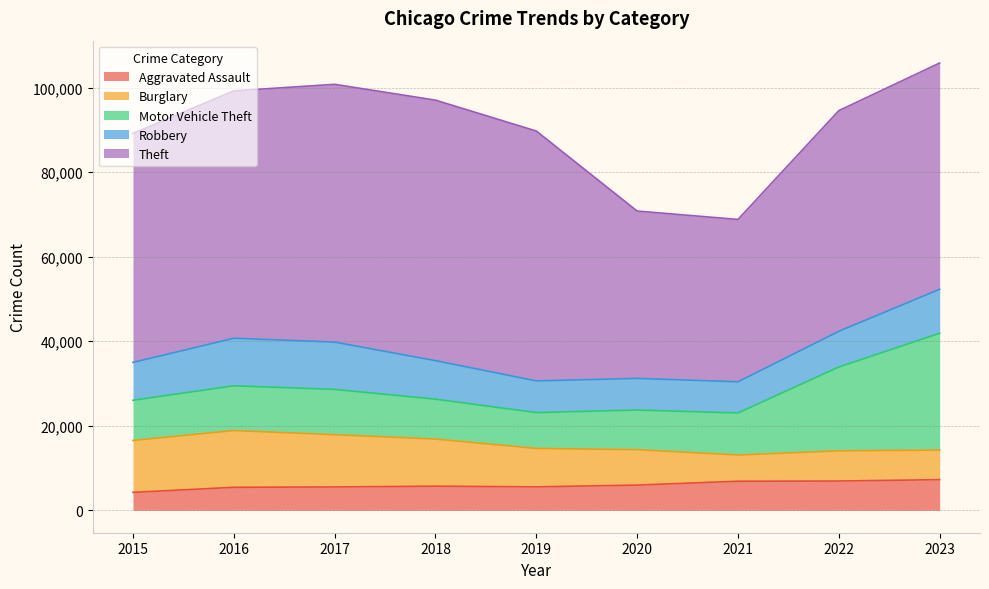

What is the minimum value for Robbery?

7375